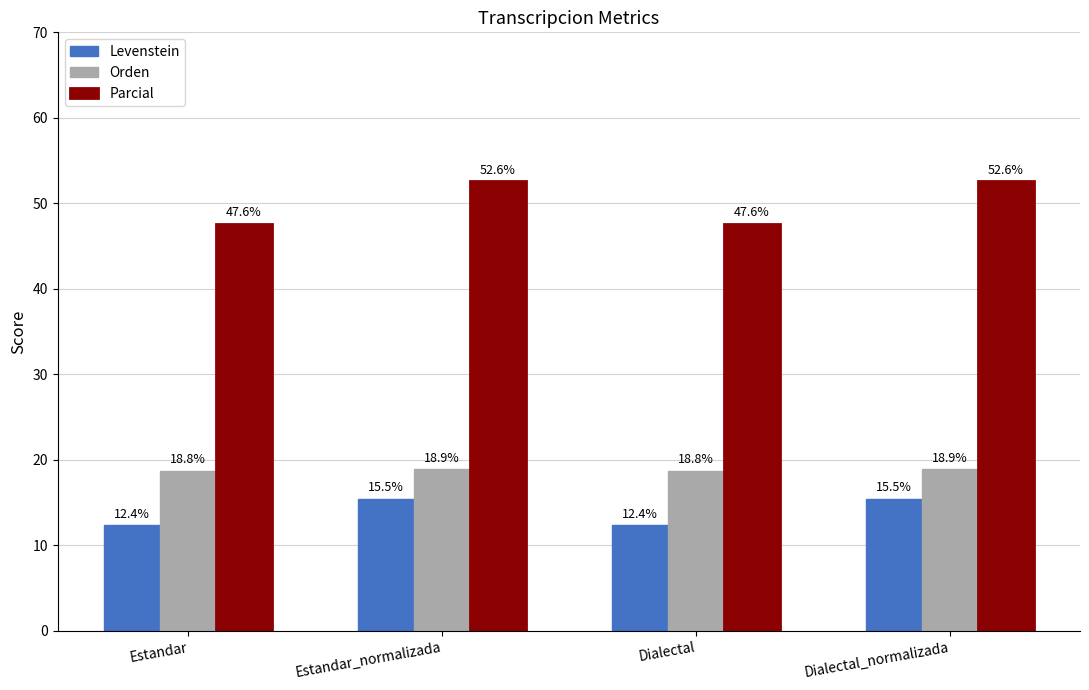

Where does the Parcial series first go above 52?

Estandar_normalizada